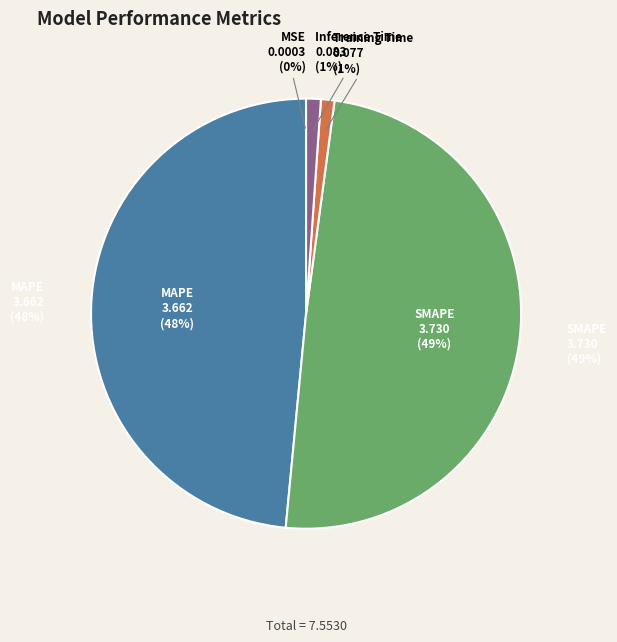

Which category has the smallest portion of the pie?

MSE